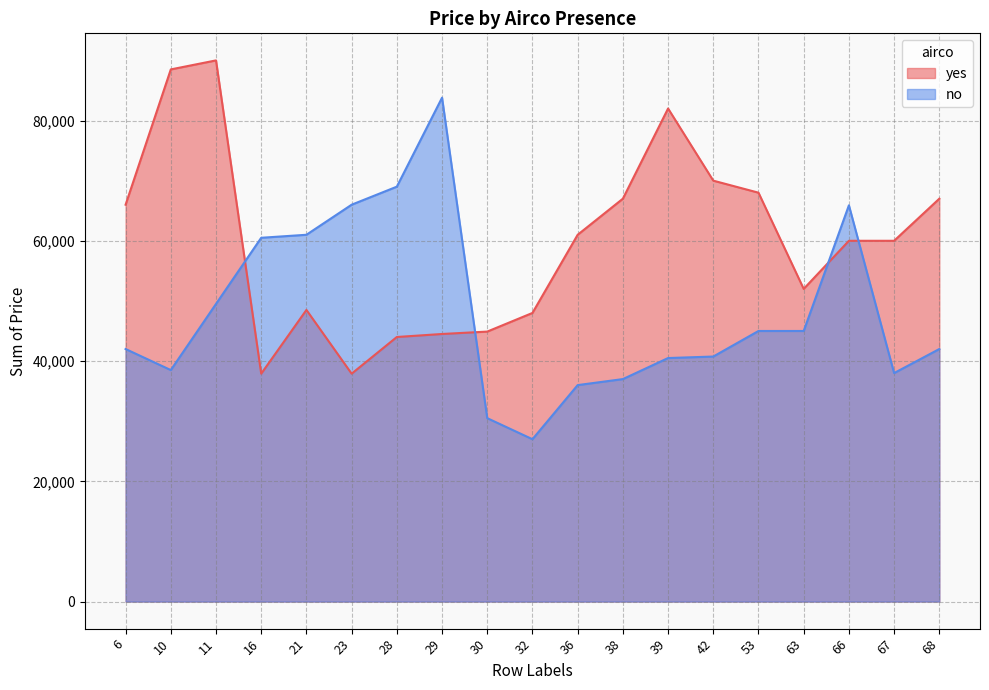

Does the chart have visible grid lines?

Yes